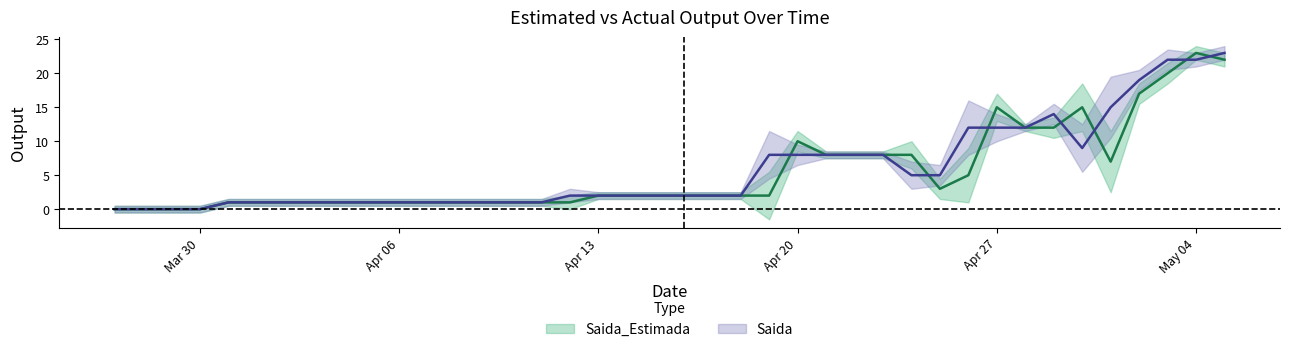

What is the difference between the maximum and minimum values in the Saida series?

23